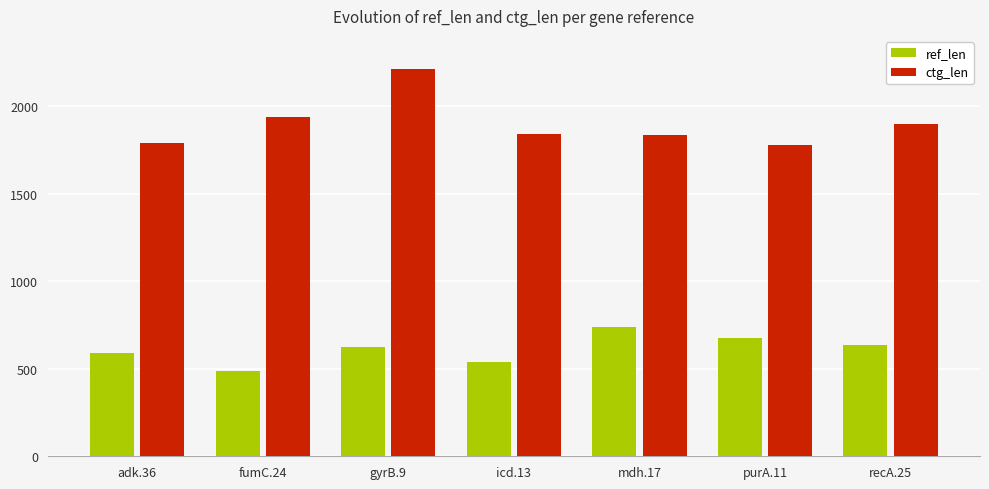

What is the difference between the maximum and second lowest values in the ctg_len series?

423